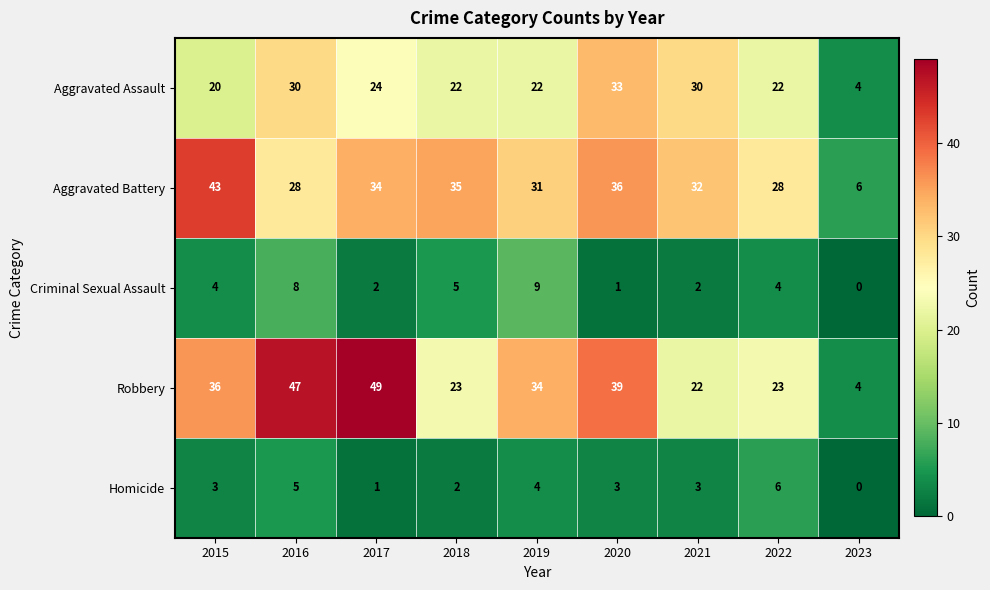

Rank the series at 2020 from highest to lowest value.

Robbery, Aggravated Battery, Aggravated Assault, Homicide, Criminal Sexual Assault